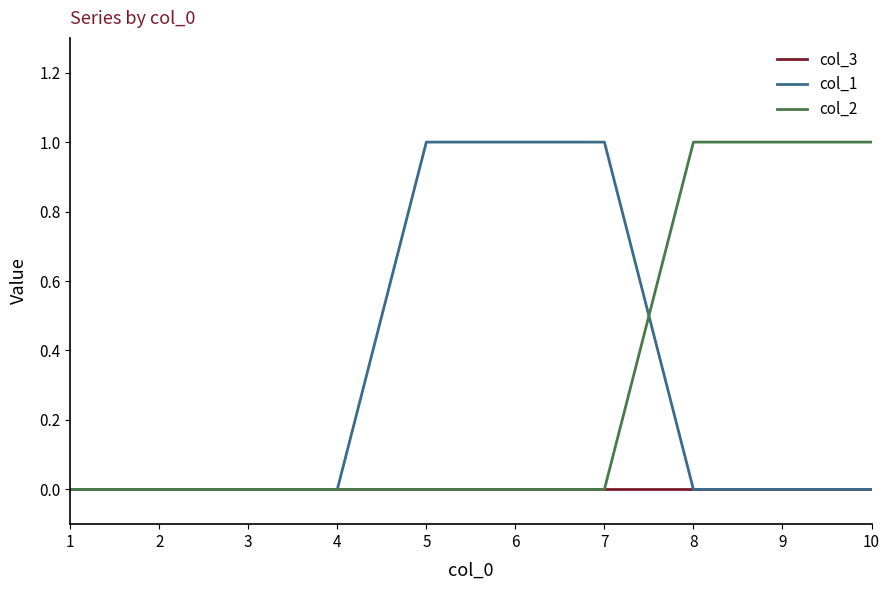

What is the total value across all series at 5?

1